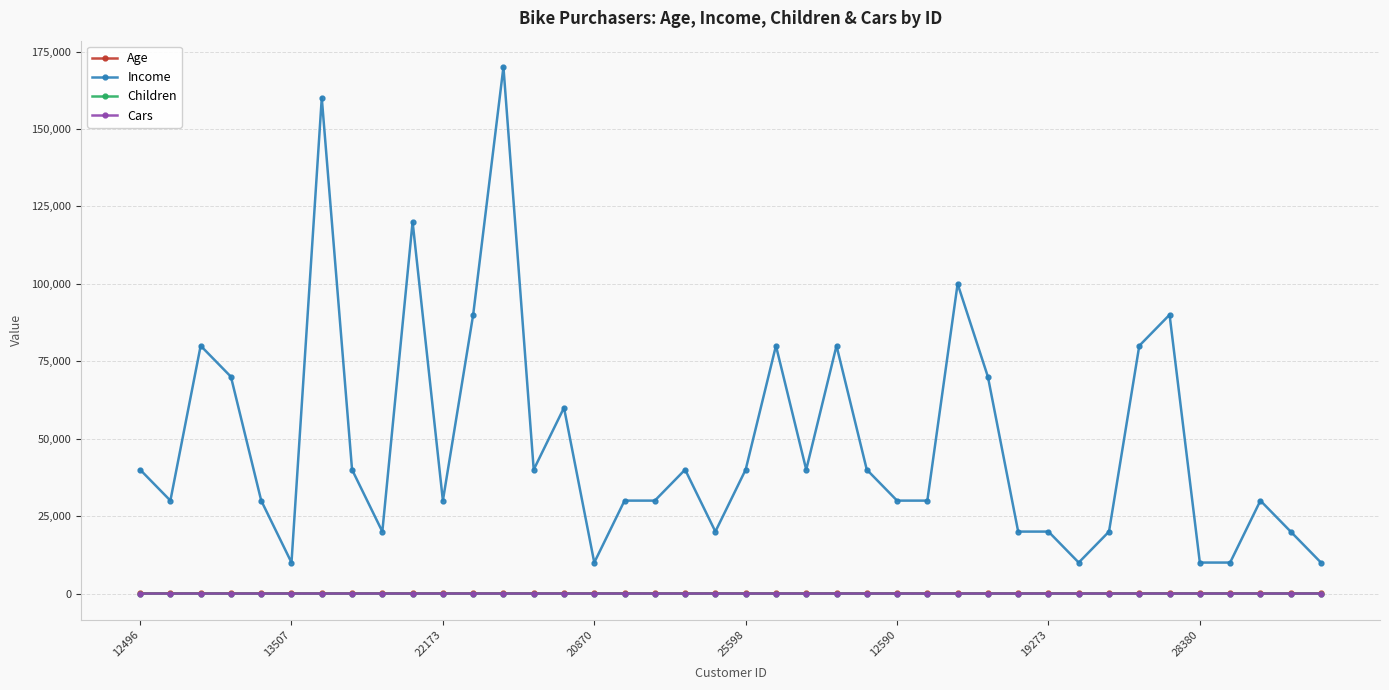

What is the value of the Children point at the 37th from the left?

2